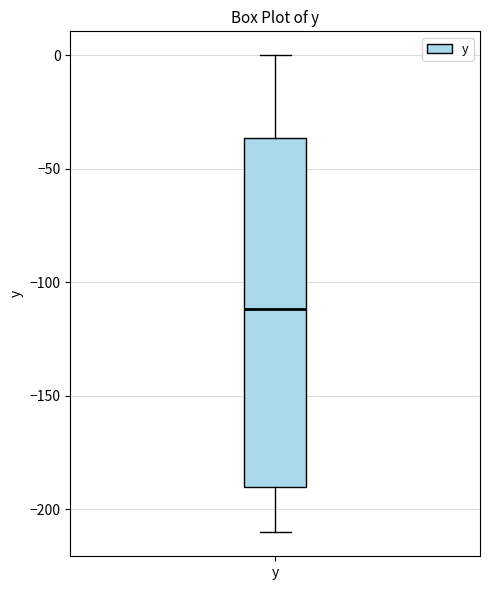

Transcribe this box plot: give where the median line is, the range the box spans, and where the two whiskers end, as read against the y-axis. The values are not printed on the chart, so give them approximately, as read against the axis.

median -110, box -190 to -35, whiskers -210 to 0